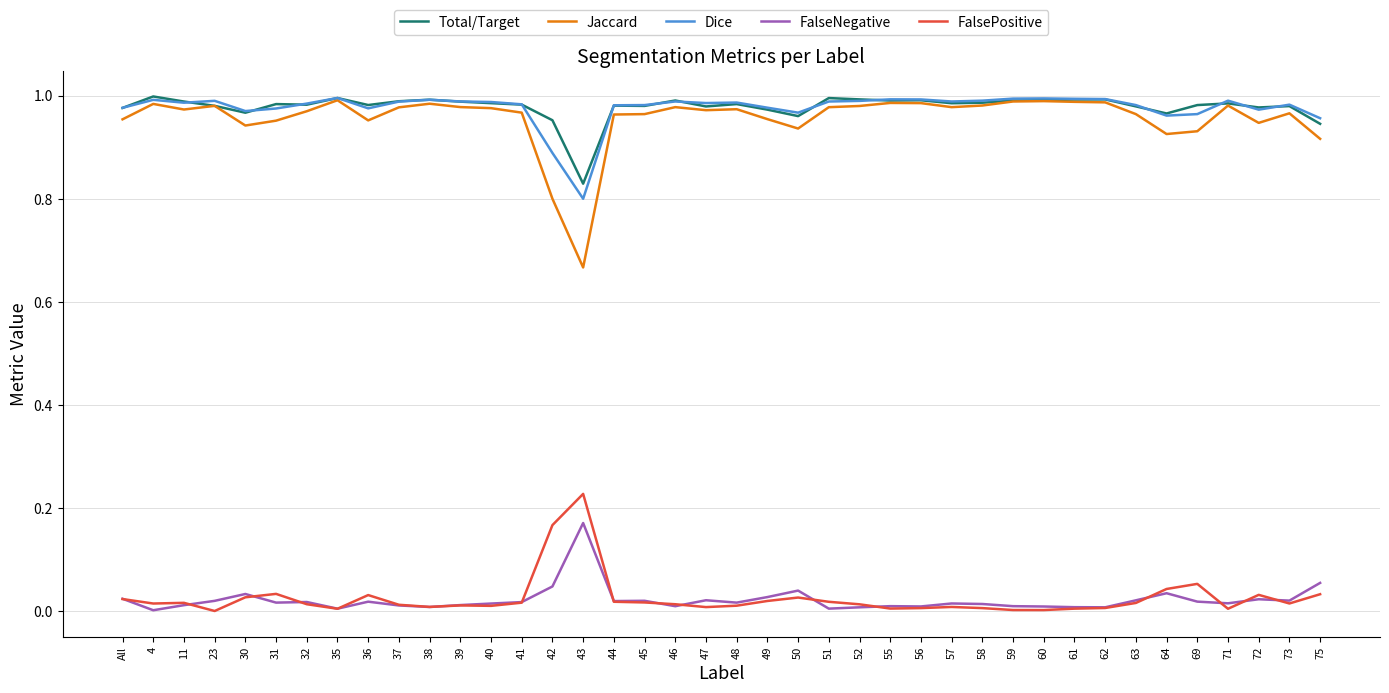

Is this an area chart (filled region under the line)?

No